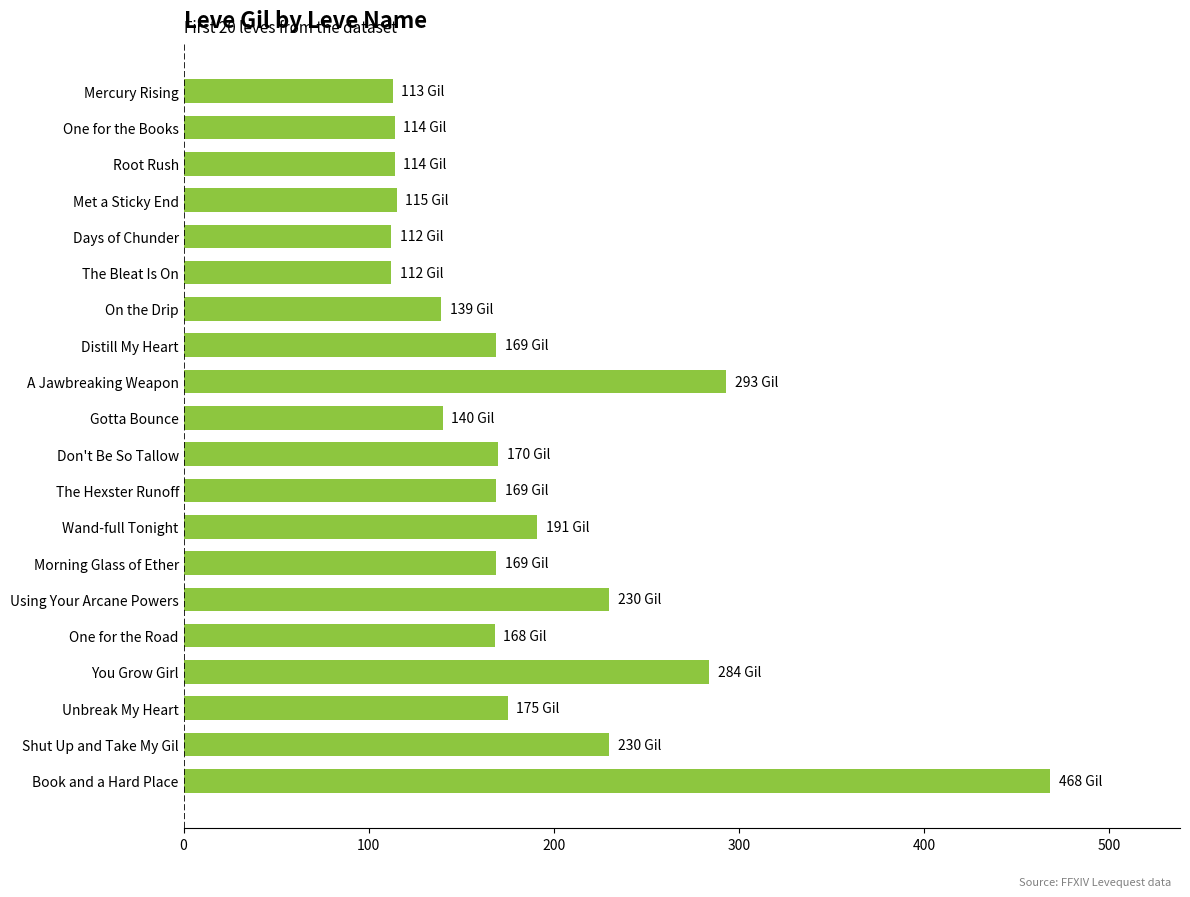

The value at Using Your Arcane Powers is 352. True or false?

False